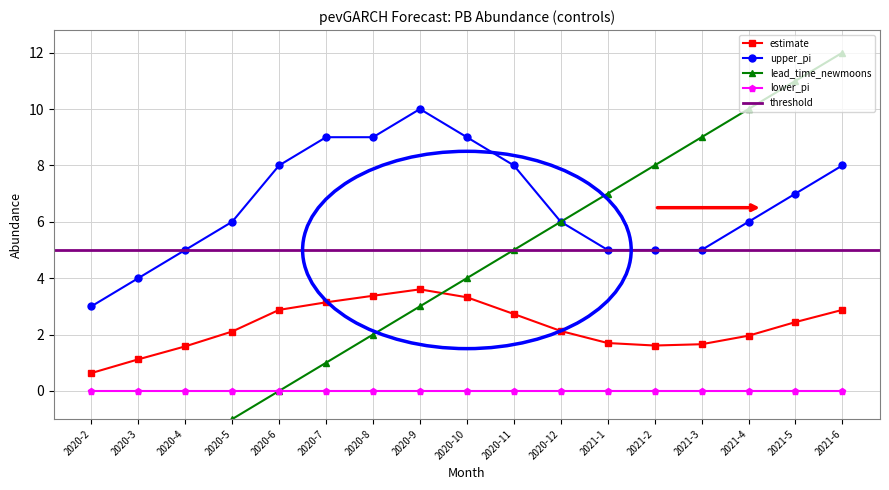

In estimate, how many points are higher than both neighbors (excluding endpoints)?

1